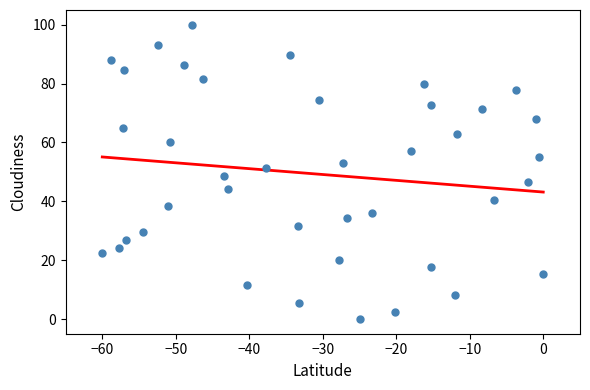

What is the range of Y values (max minus min)?

100.0